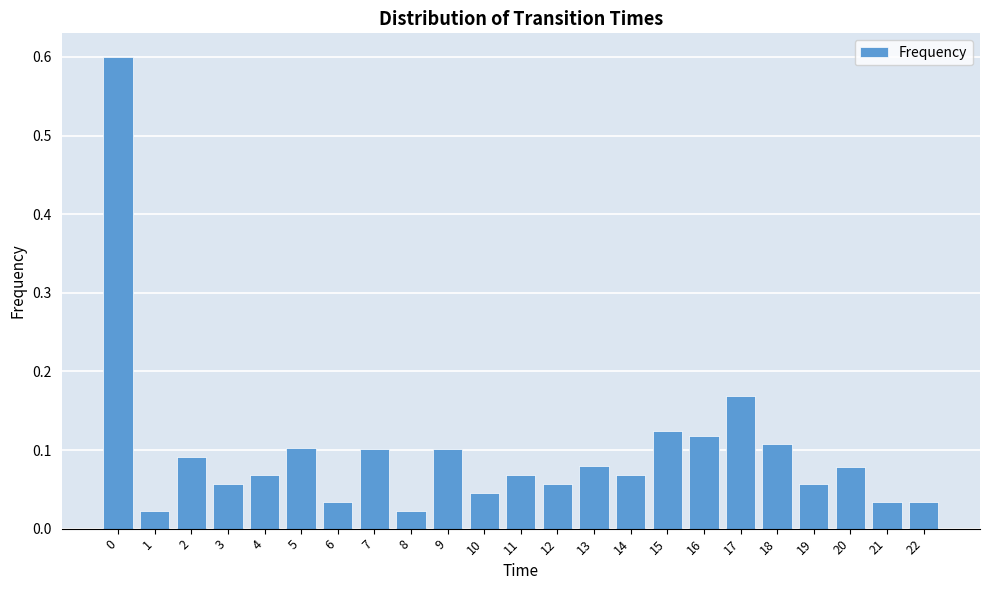

What is the difference between the maximum and minimum values?

0.6